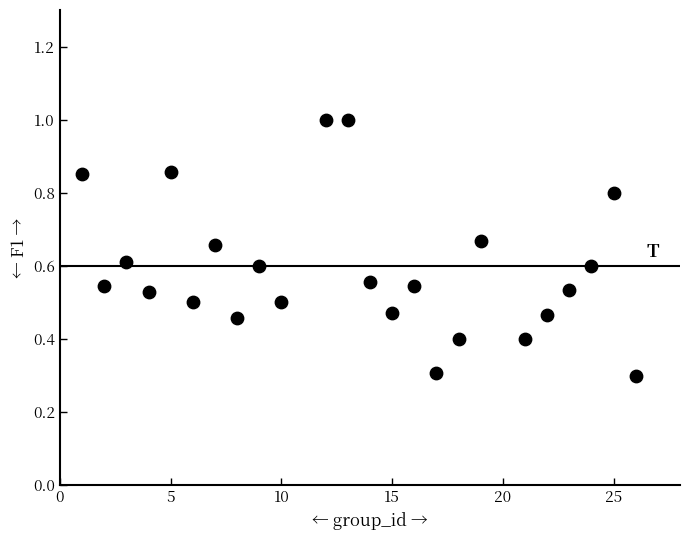

What is the range of X values (max minus min)?

25.0